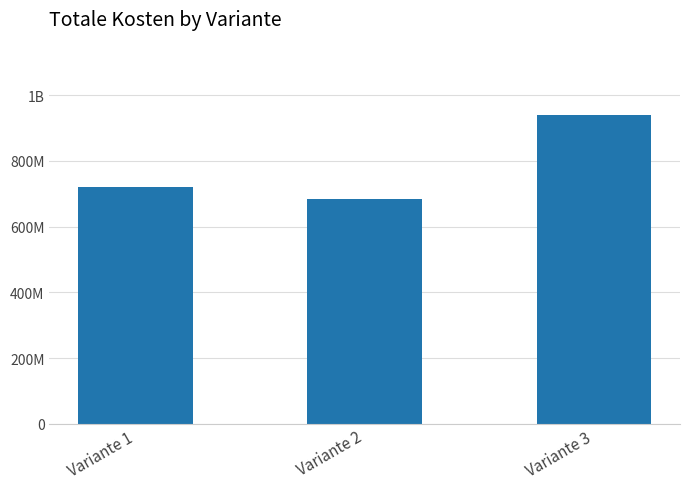

At which category does the chart reach its minimum across all series?

Variante 2